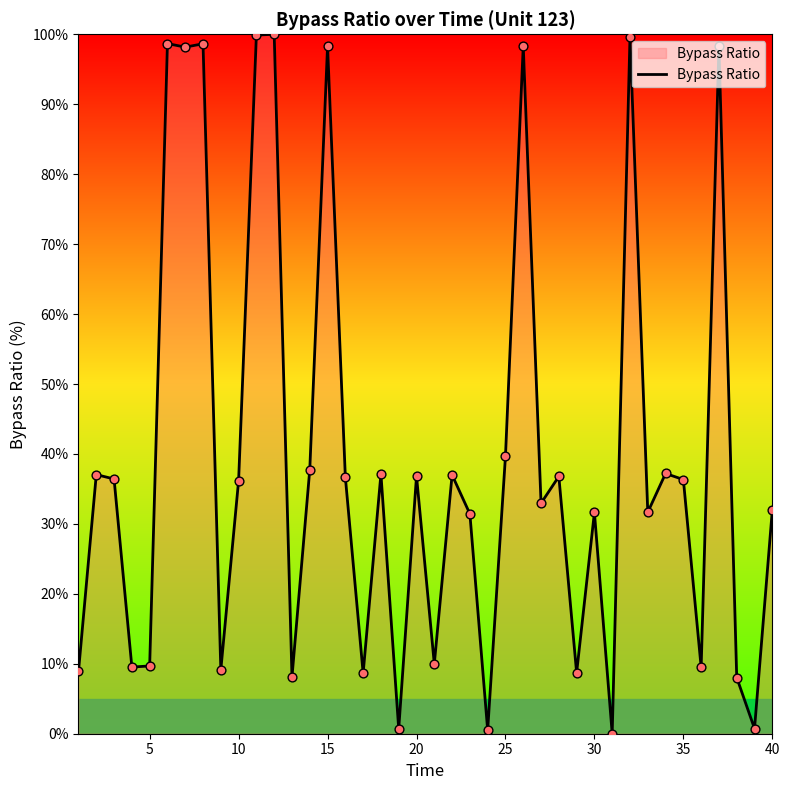

What is the greatest value displayed?

100.0